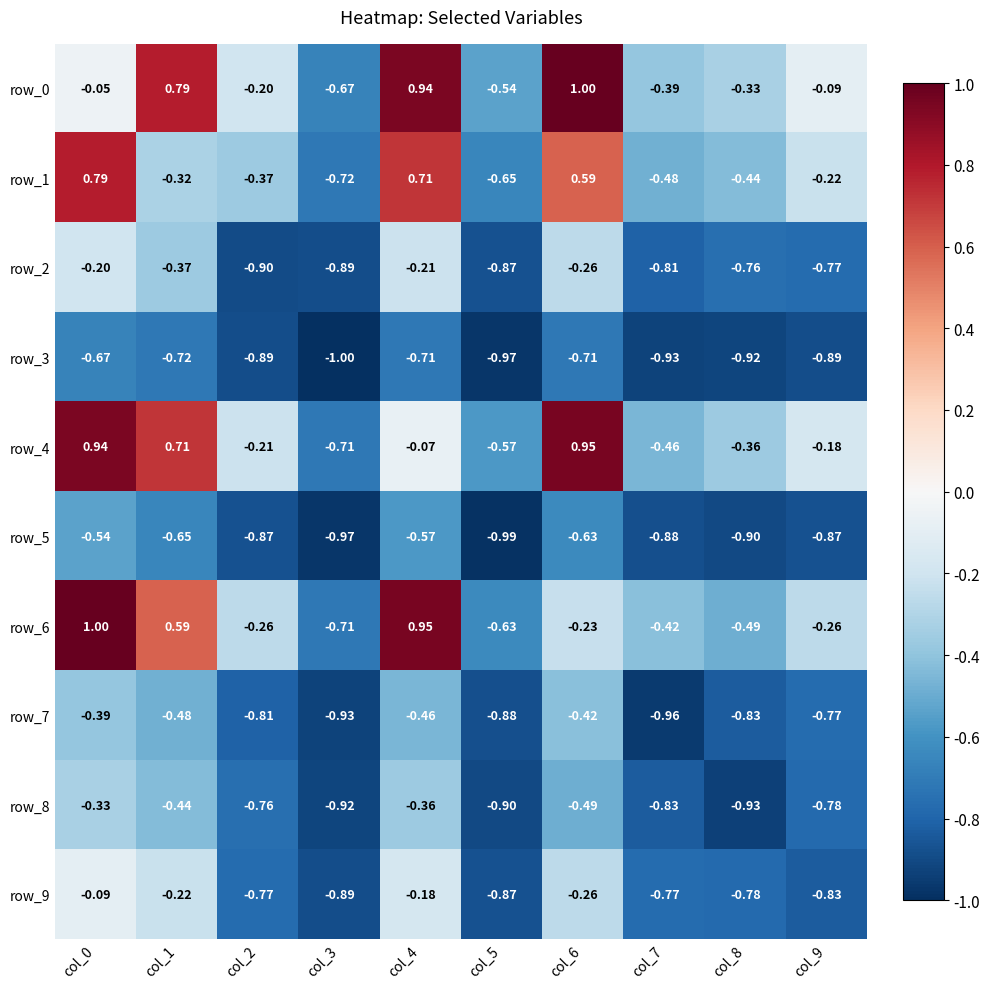

How many data points in row_6 are less than 0?

7